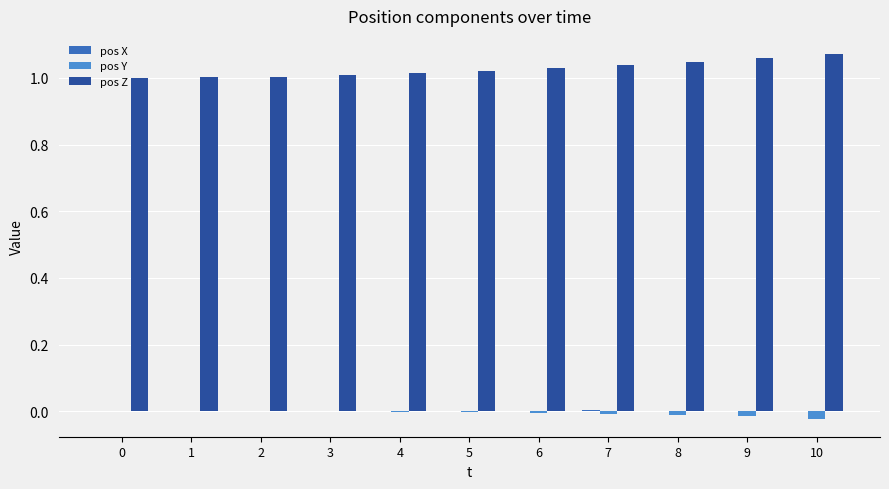

What is the sum of the pos Z values at 4 and 5?

2.0